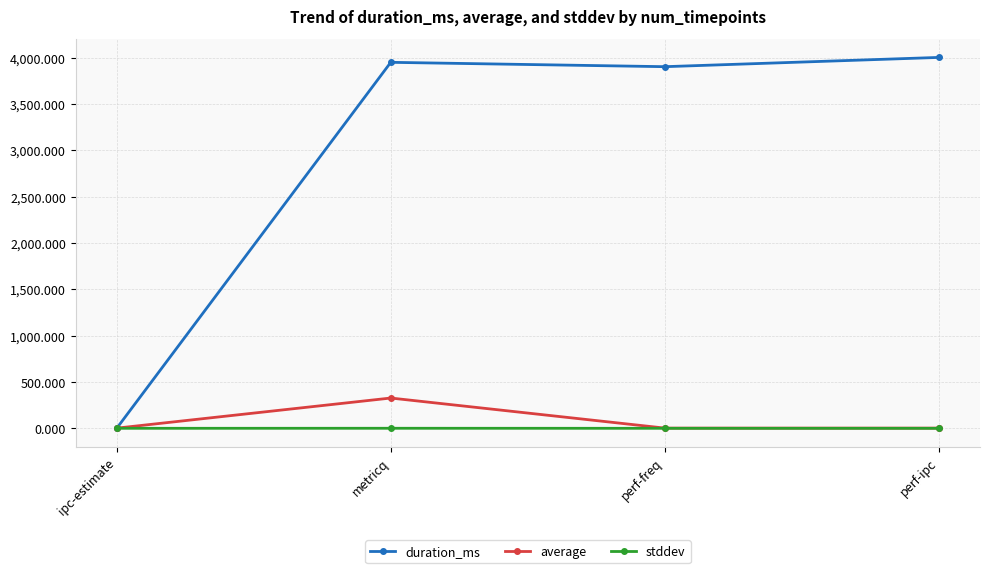

What is the label of the 4th point from the right?

ipc-estimate